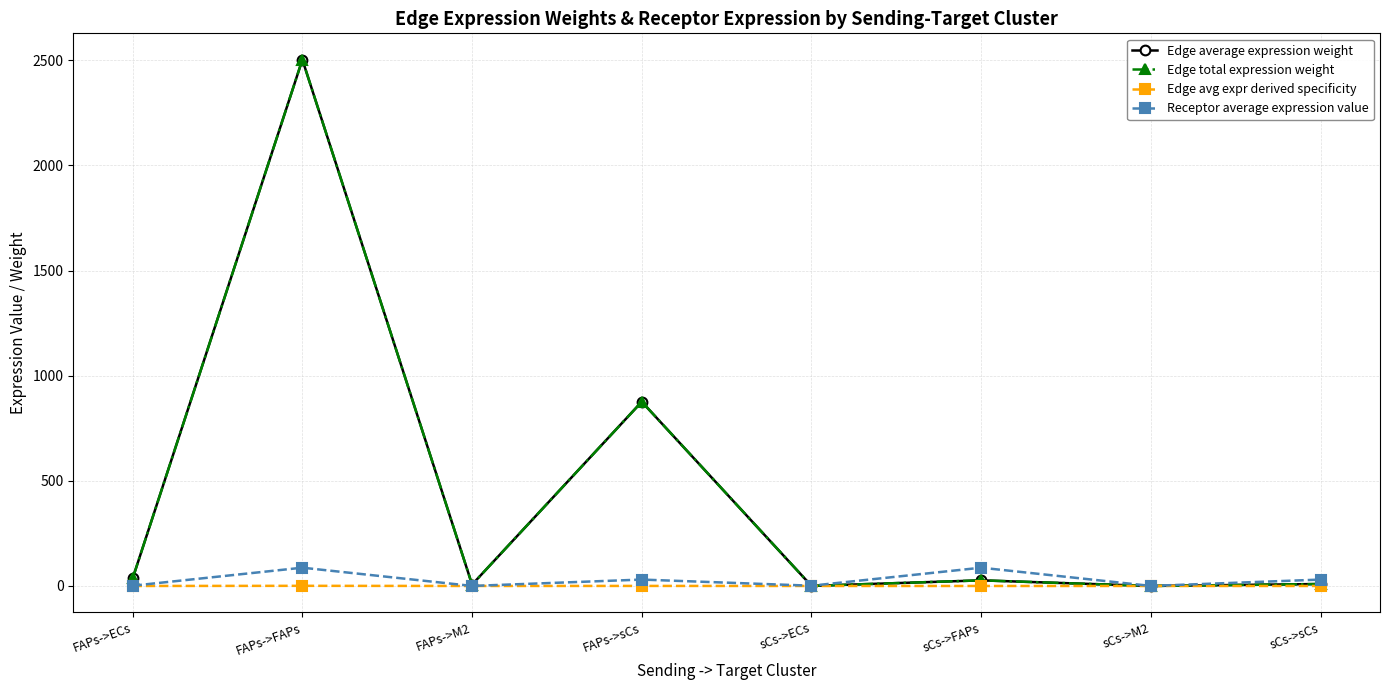

The Edge total expression weight series shows 52.4 at FAPs->ECs. True or false?

False